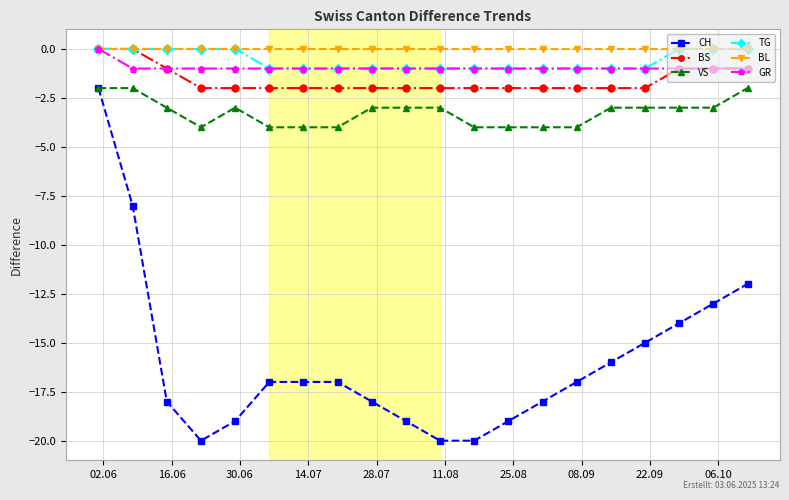

True or false: CH and BL intersect in this chart.

False